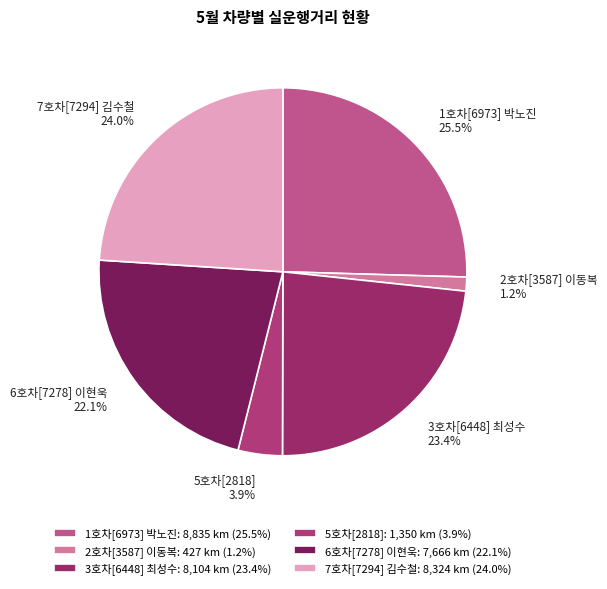

Count the number of slices in the pie.

6